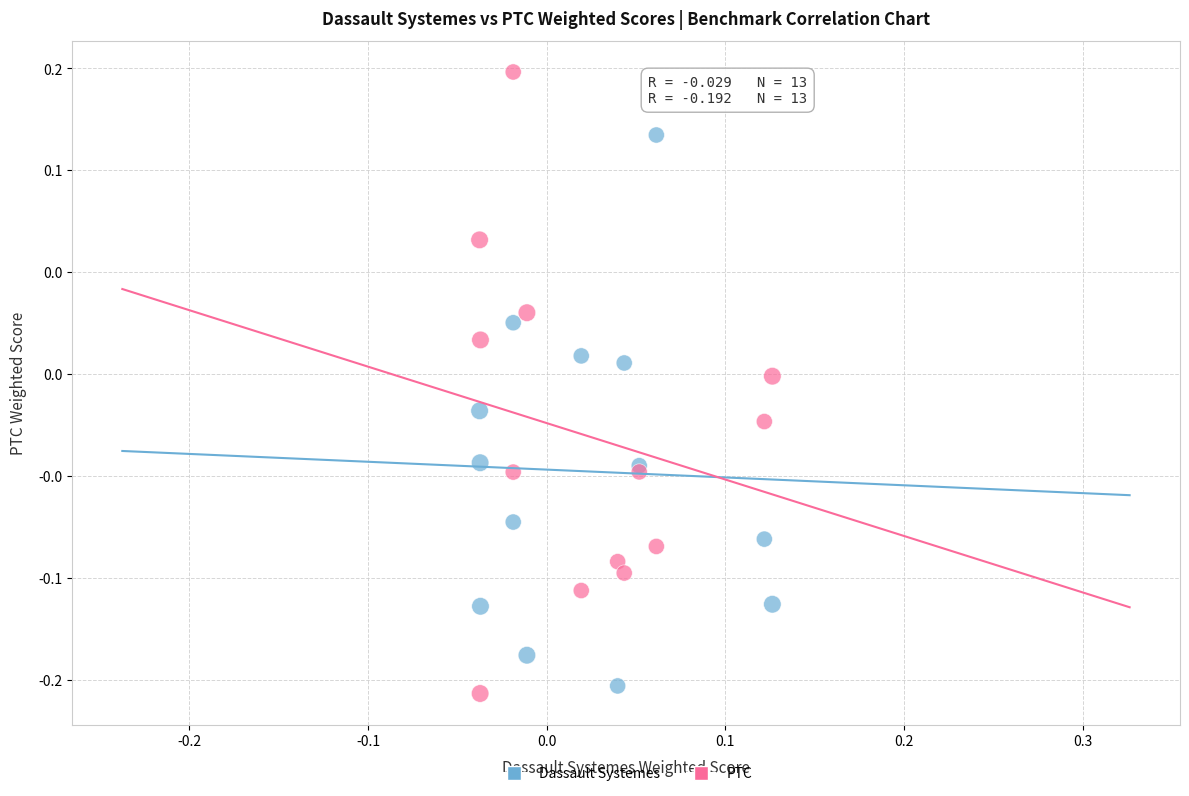

What are all the series names shown in the legend?

Dassault Systemes, PTC